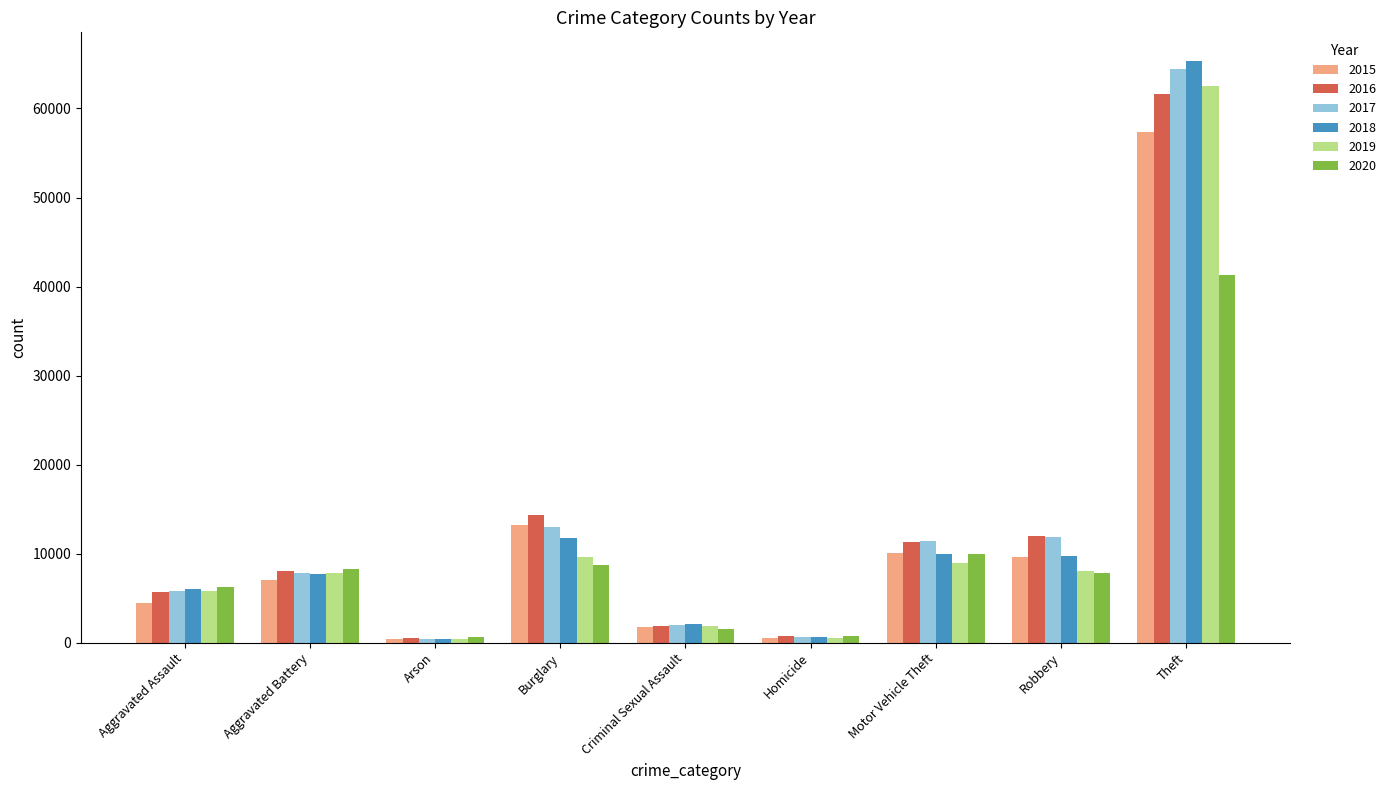

How many bars are there in each group?

6